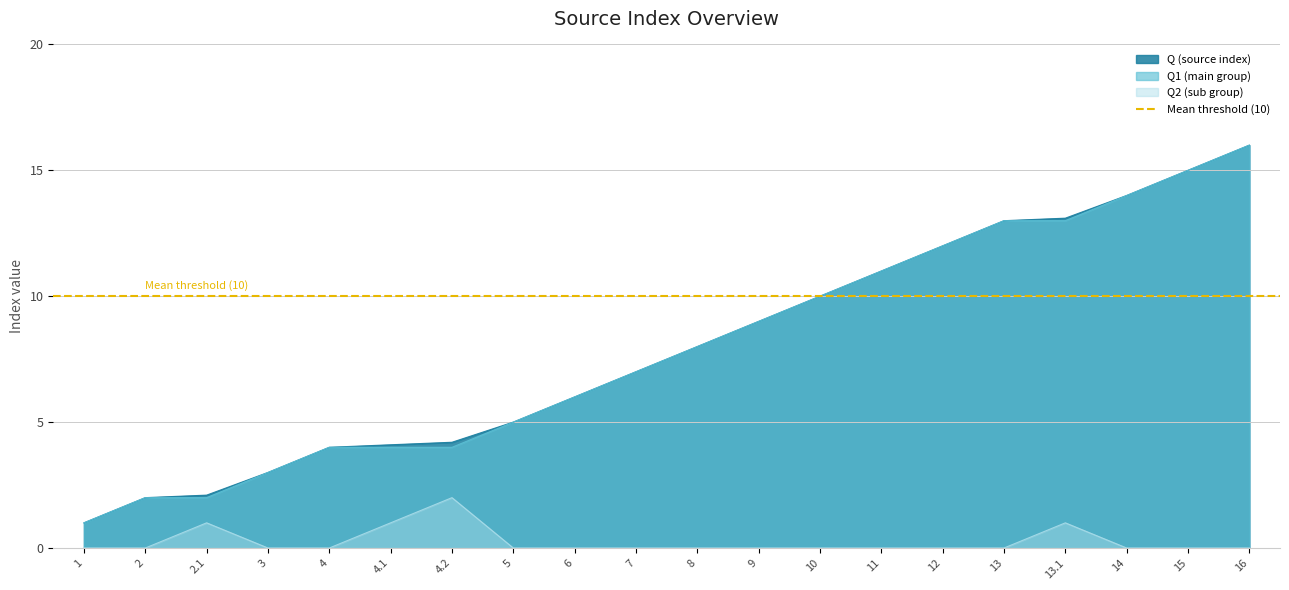

True or false: Q (source index) and Q1 (main group) intersect in this chart.

False